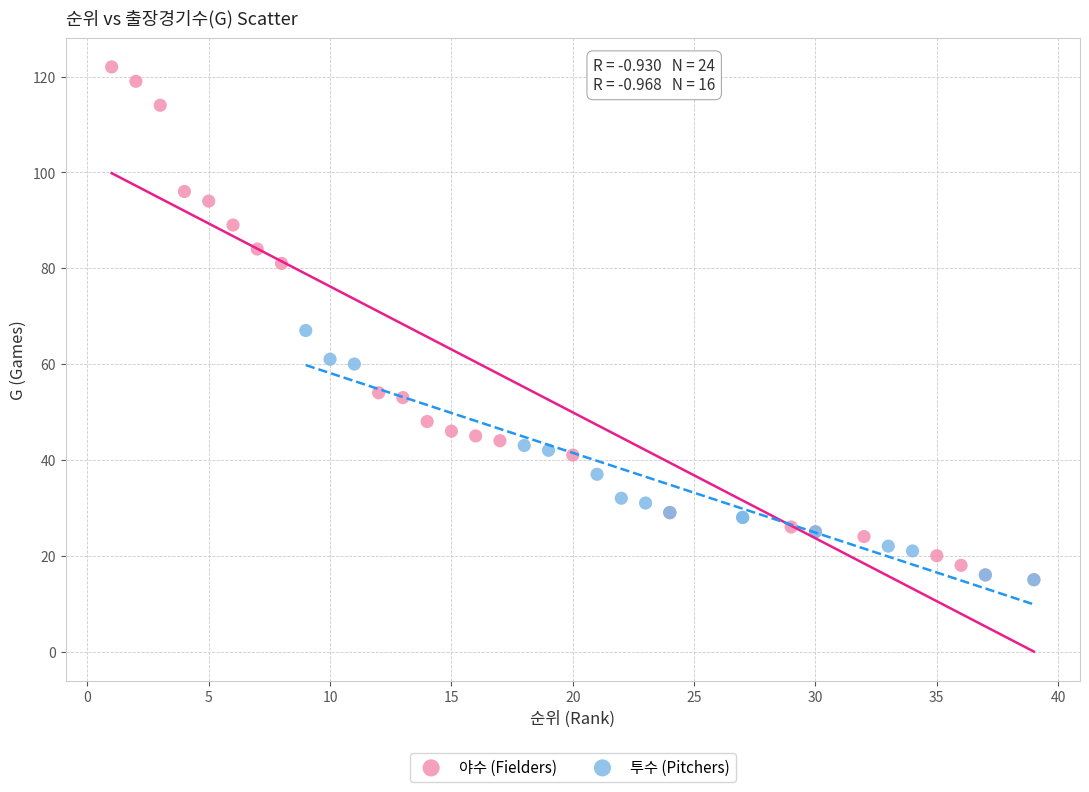

Which series contains the highest Y value?

야수 (Fielders)